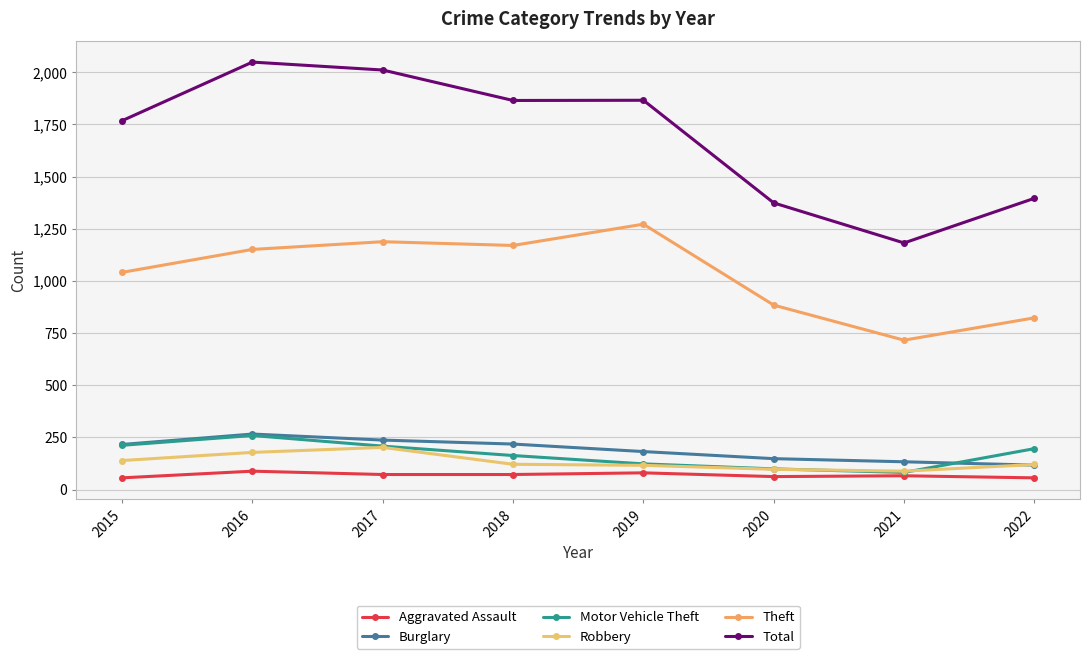

At 2019, list the series in order from largest to smallest.

Total, Theft, Burglary, Motor Vehicle Theft, Robbery, Aggravated Assault